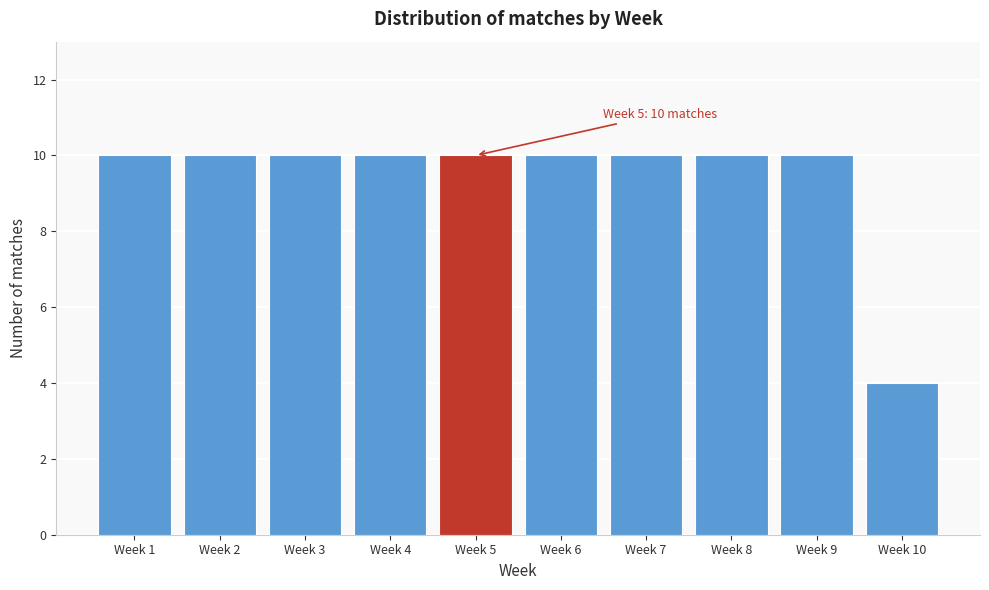

Reading left to right, transcribe all the data shown in this chart.

10	10	10	10	10	10	10	10	10	4